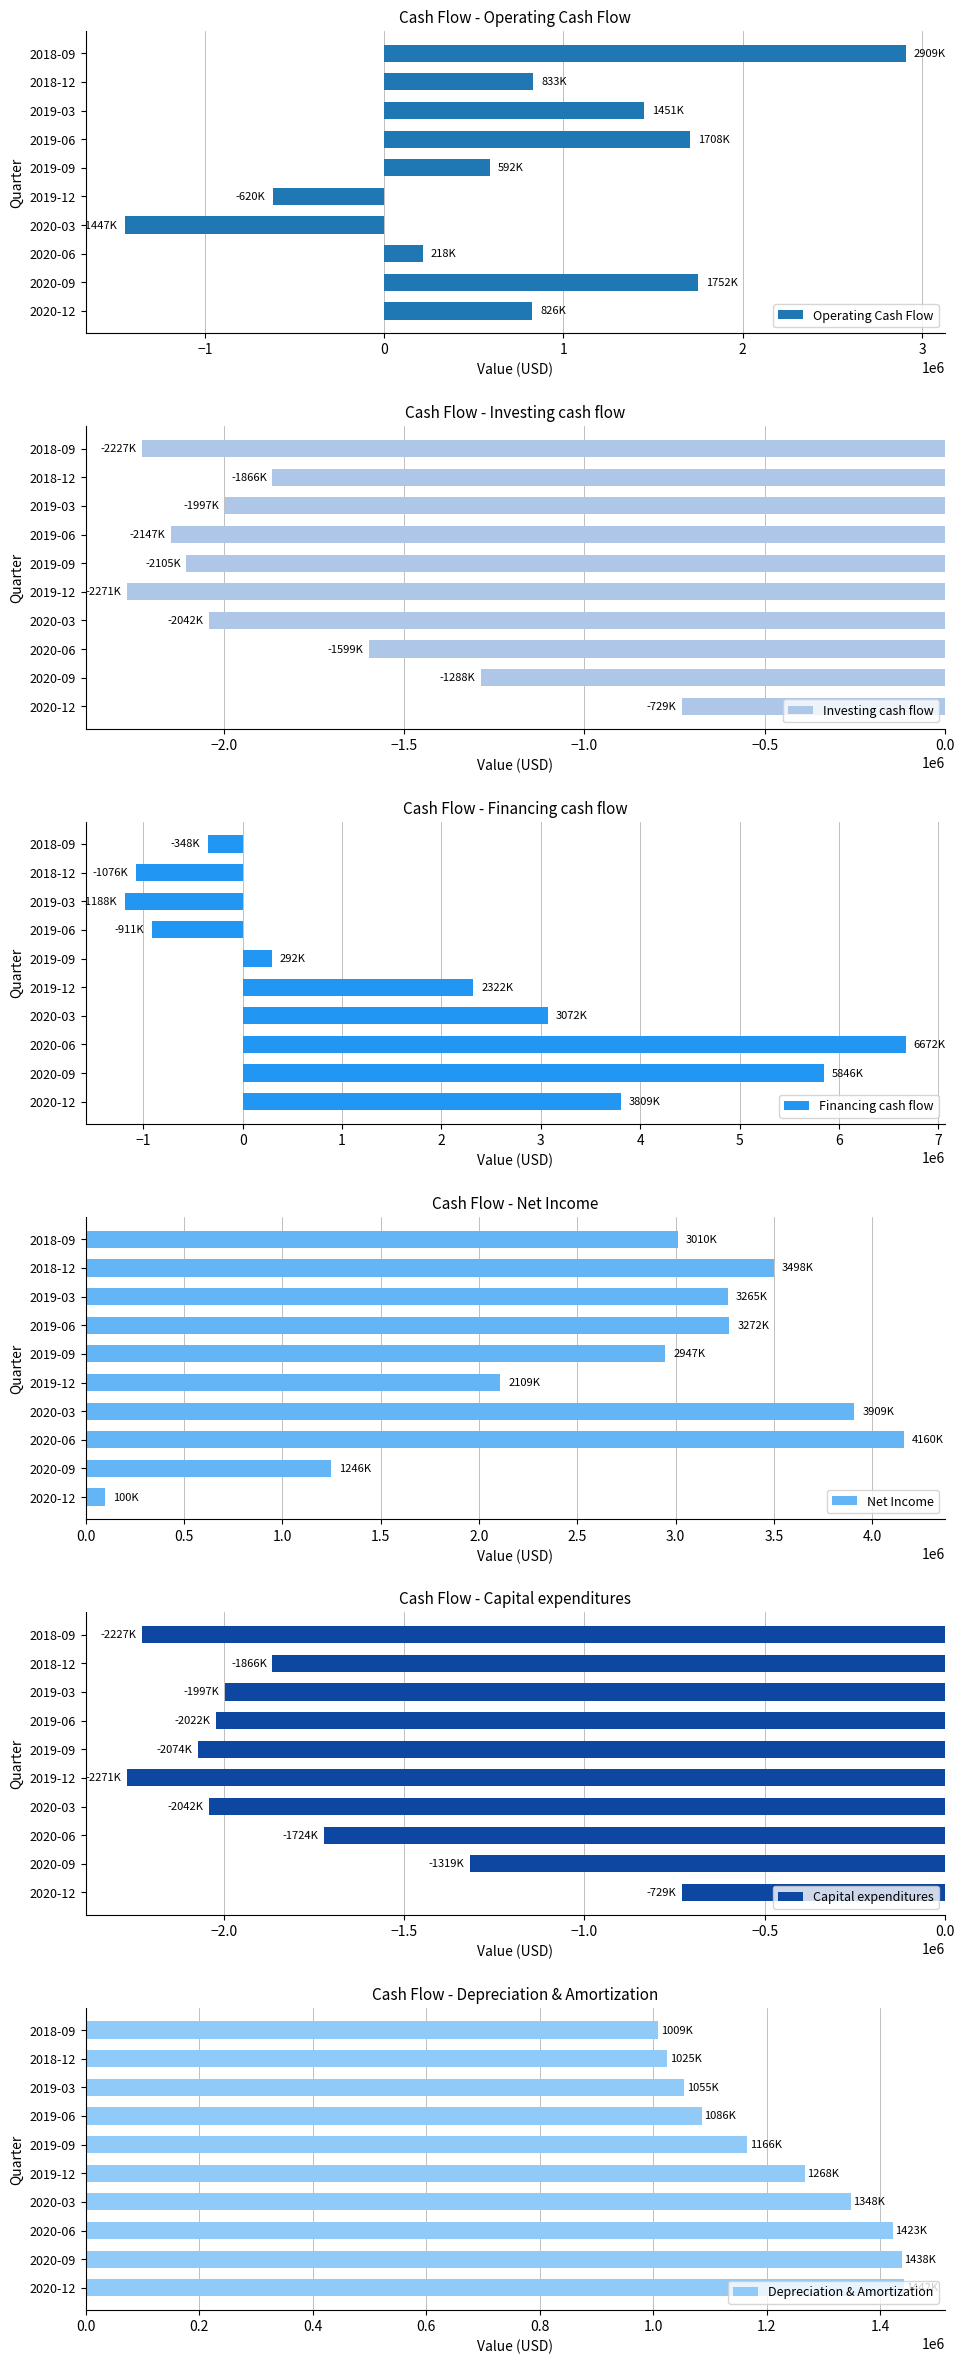

Which category has the highest value in the Operating Cash Flow series?

2018-09